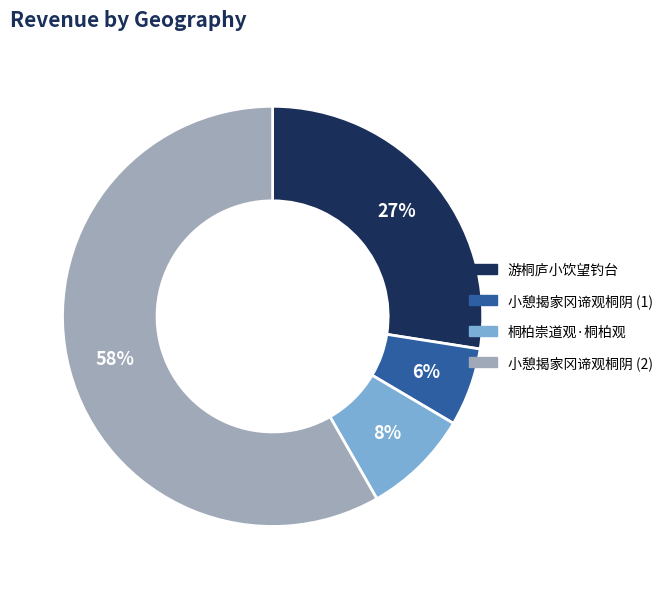

True or false: 小憩揭家冈谛观桐阴 (1) accounts for 6% of the total.

True